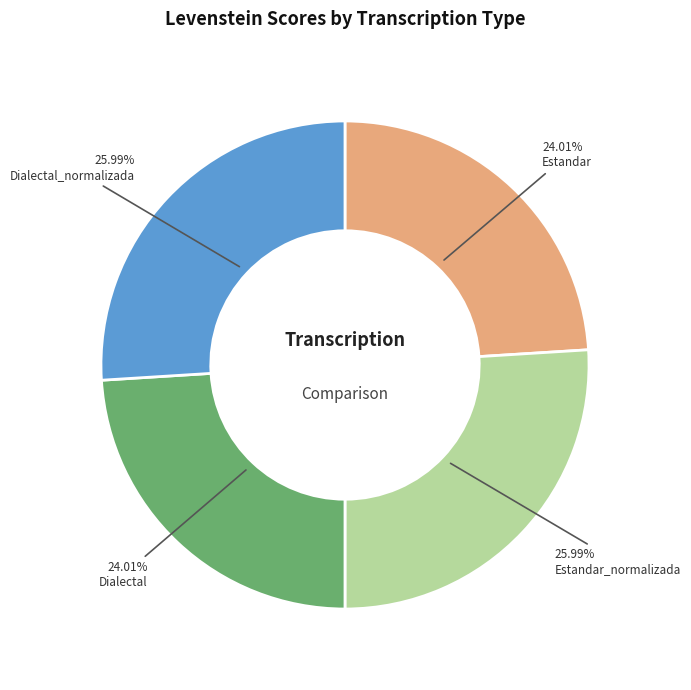

To the nearest percent, what is the average slice percentage?

25%